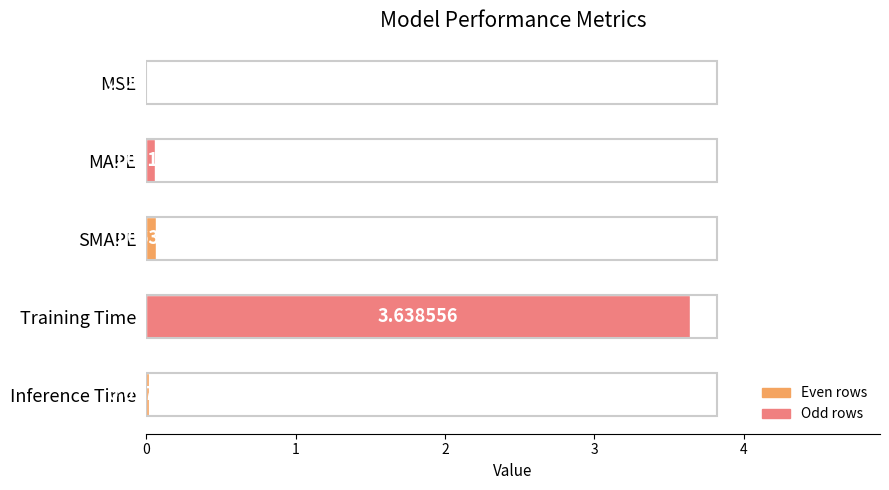

What is the sum of all values?

3.8